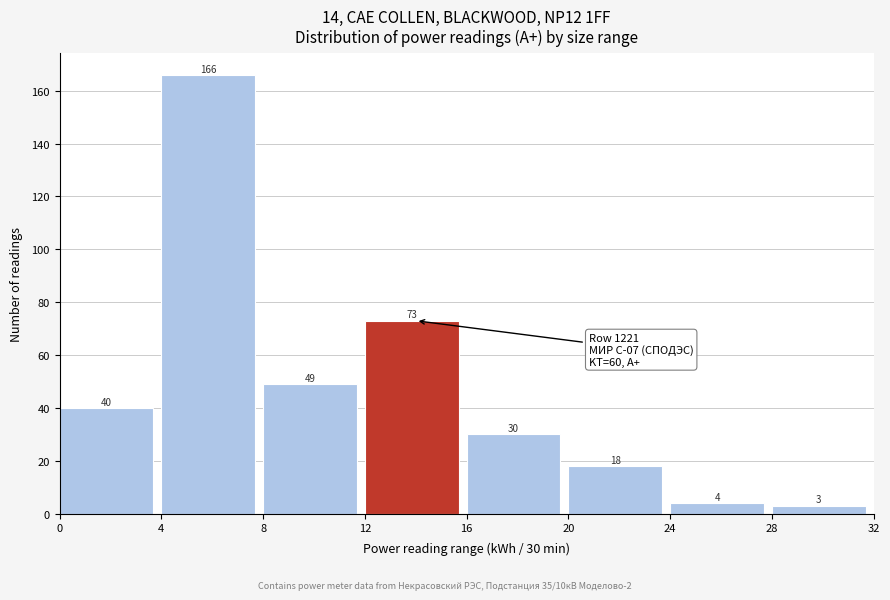

Over which range of the x-axis is the bar tallest?

4 to 8